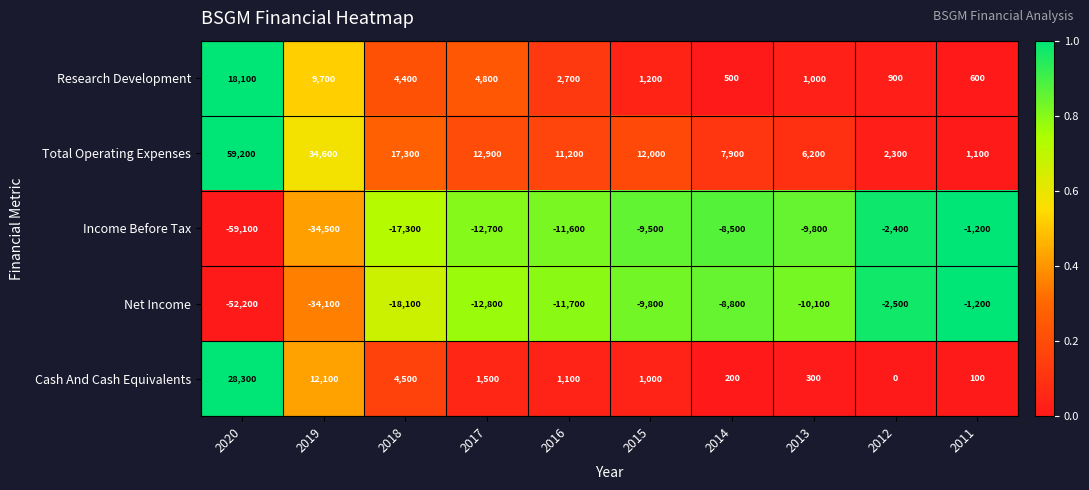

What is the difference between the Cash And Cash Equivalents values at 2012 and 2014?

200